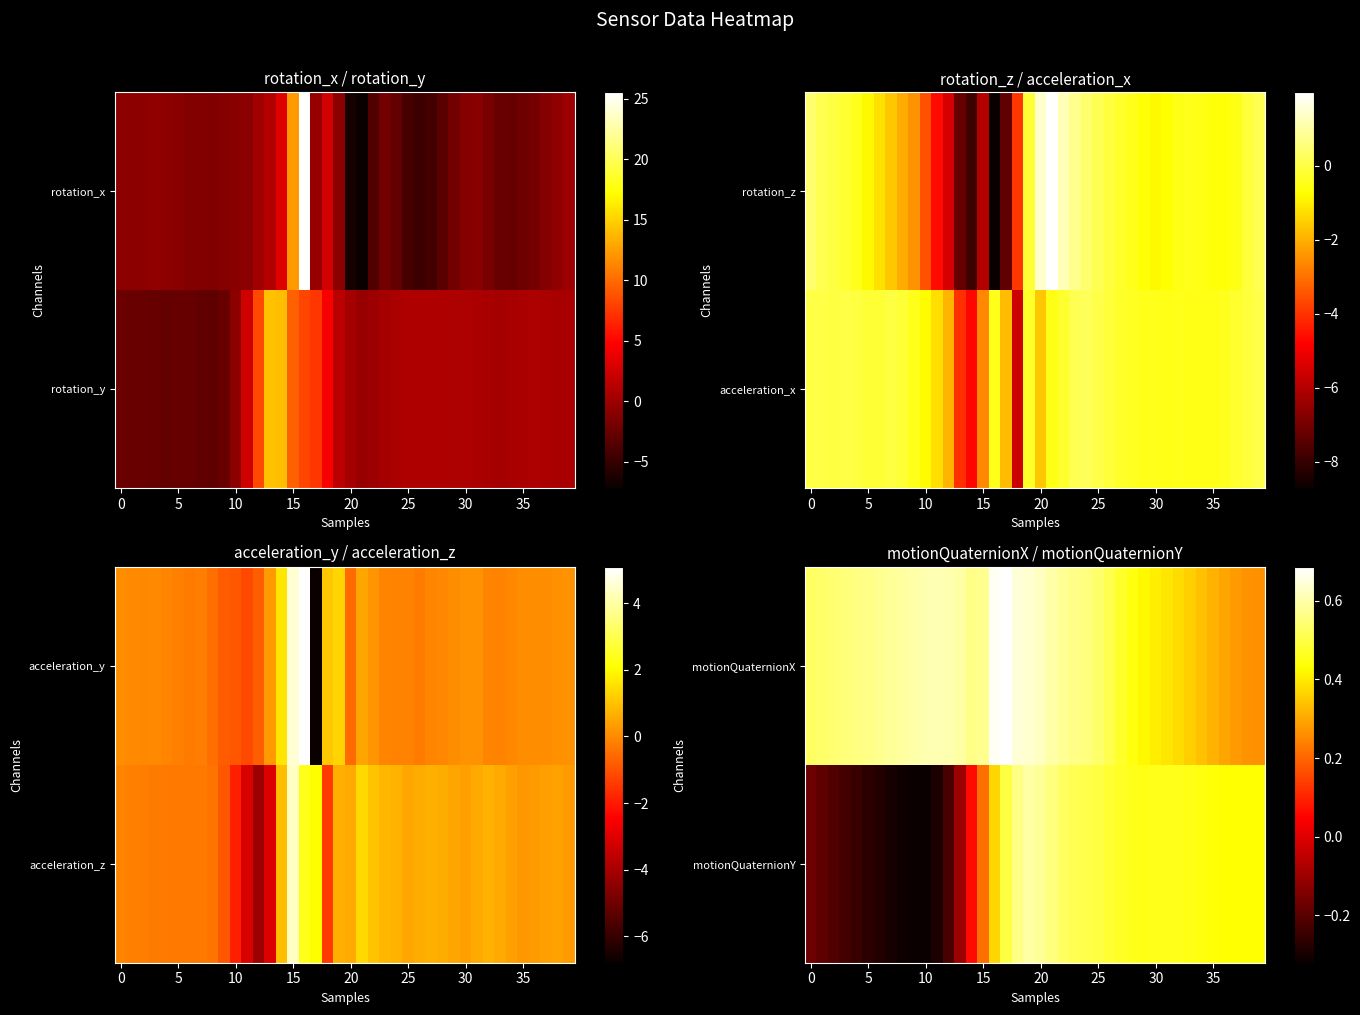

What is the difference between the highest and lowest values at 17?

0.2